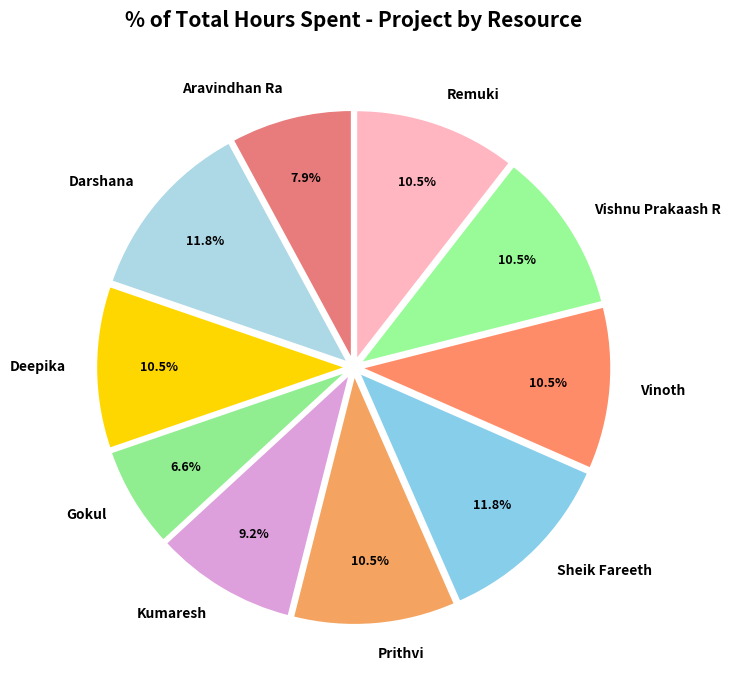

Is Sheik Fareeth the majority of the pie?

No